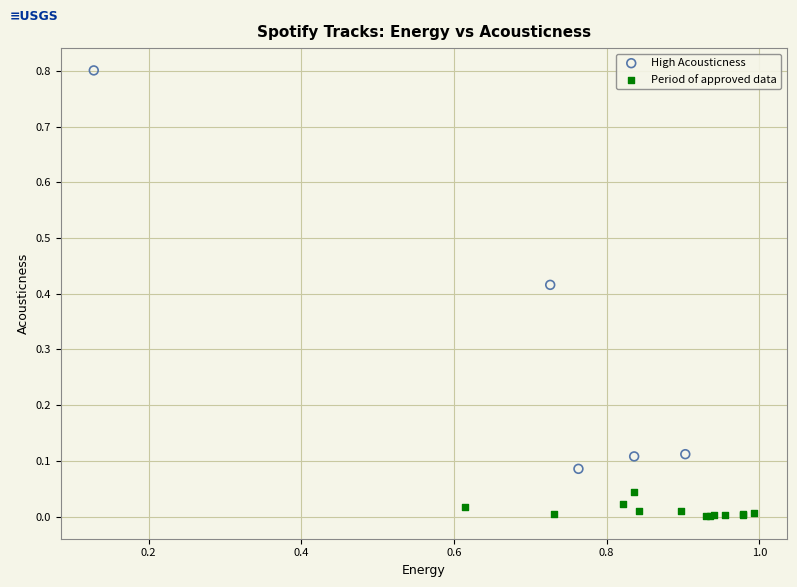

Which series reaches the maximum Y coordinate?

High Acousticness